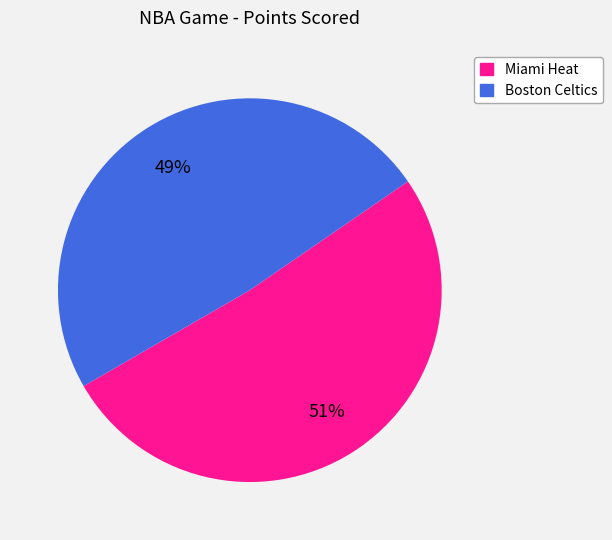

To the nearest percent, what is the average slice percentage?

50%